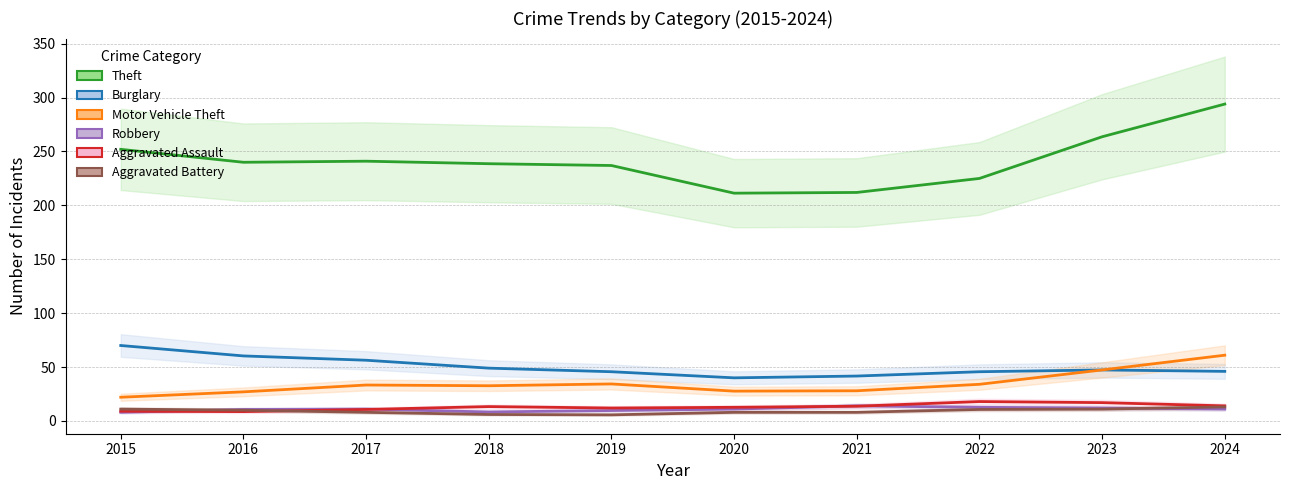

What is the total value across all series at 2024?

439.0